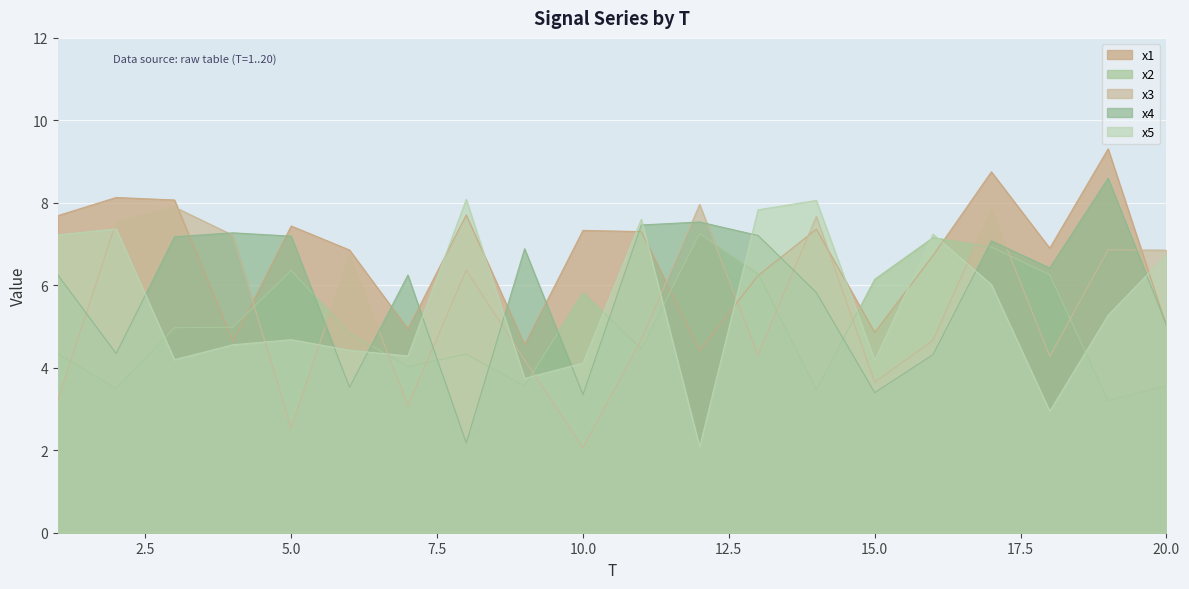

What is the difference between the second highest and minimum values in the x5 series?

6.0